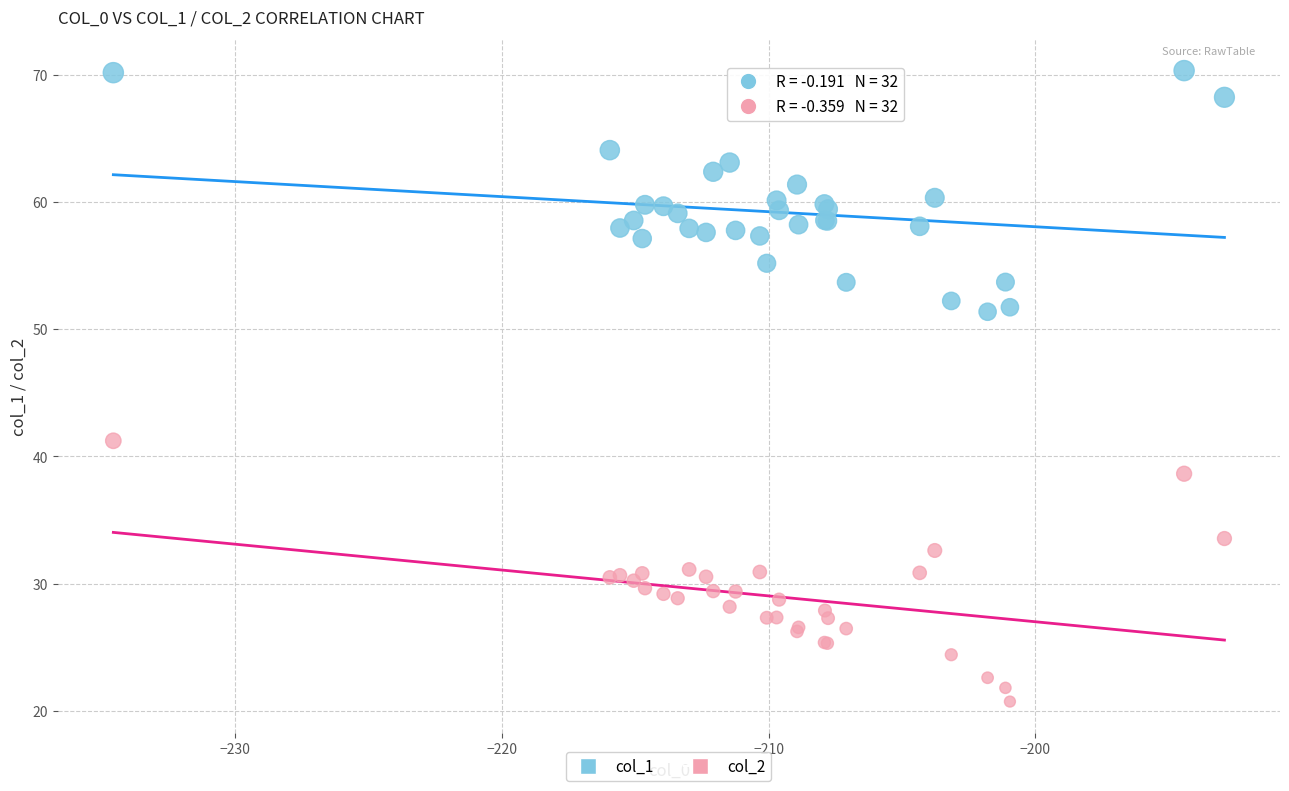

What is the X range (max minus min) for the scatter plot?

41.6